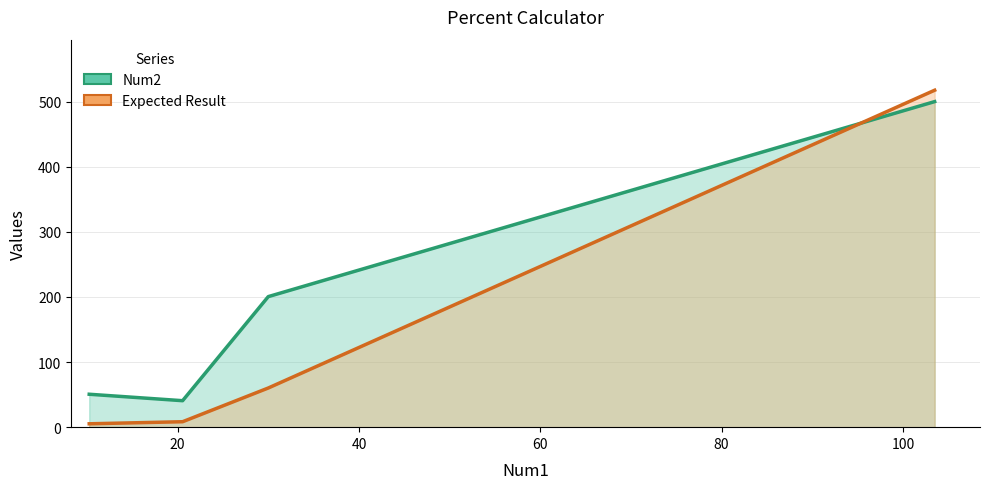

List the labels in order of Expected Result value, smallest first.

10.25, 20.55, 30.0, 103.5